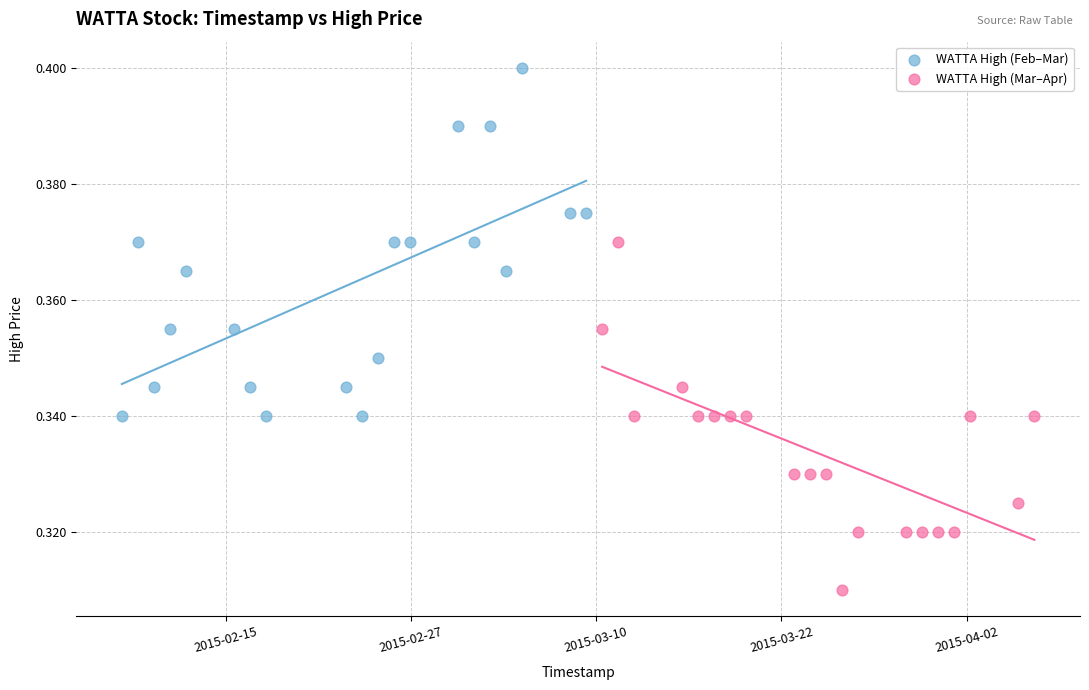

Which series reaches the minimum Y coordinate?

WATTA High (Mar–Apr)